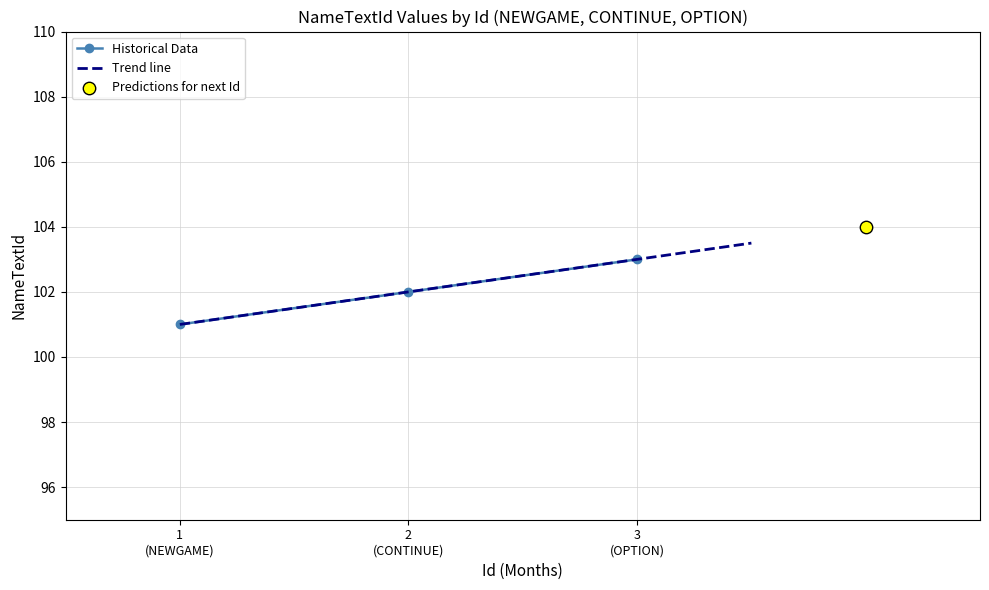

What is the maximum value for Historical Data?

103